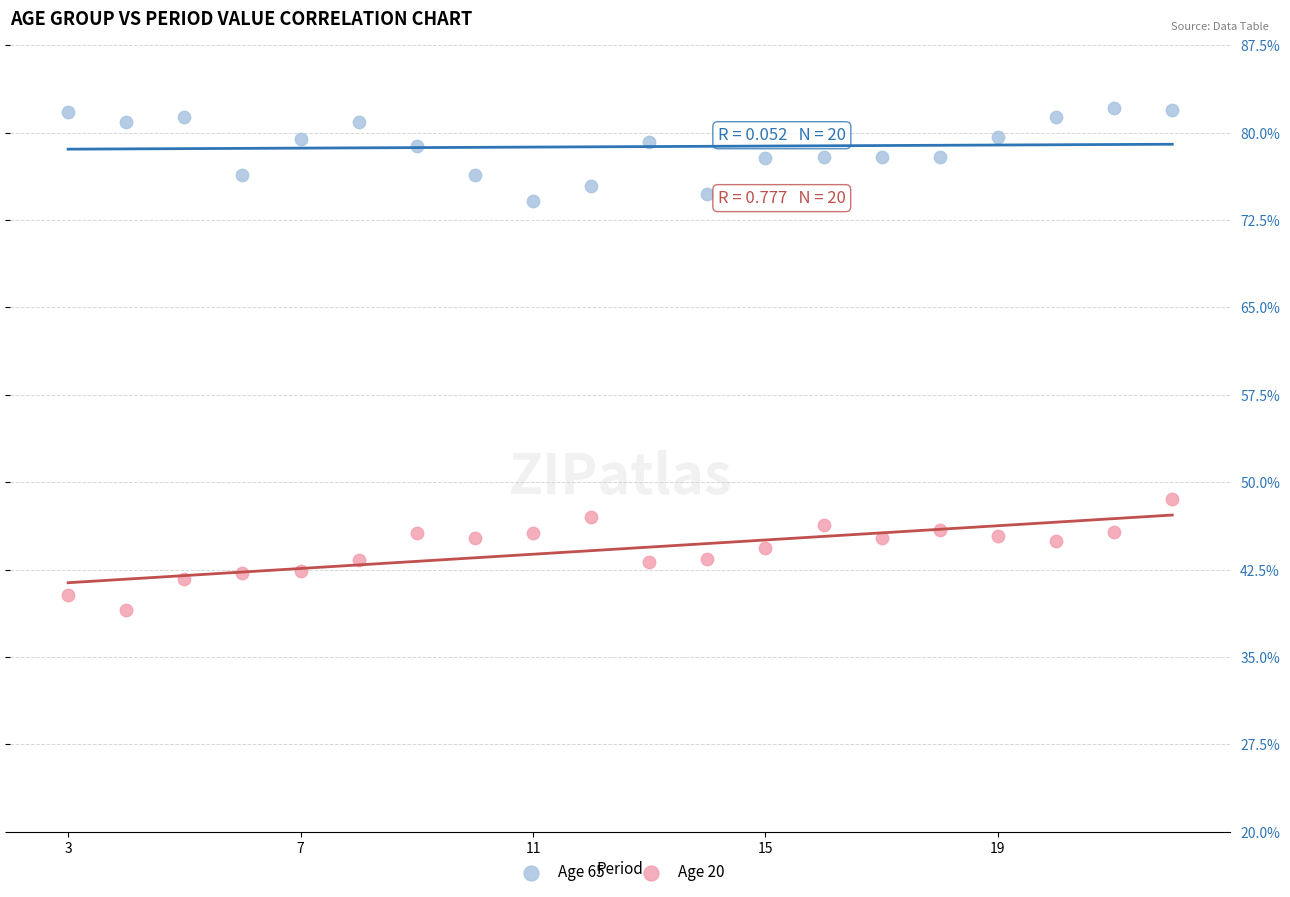

Which series has the largest Y range (max minus min)?

Age 20